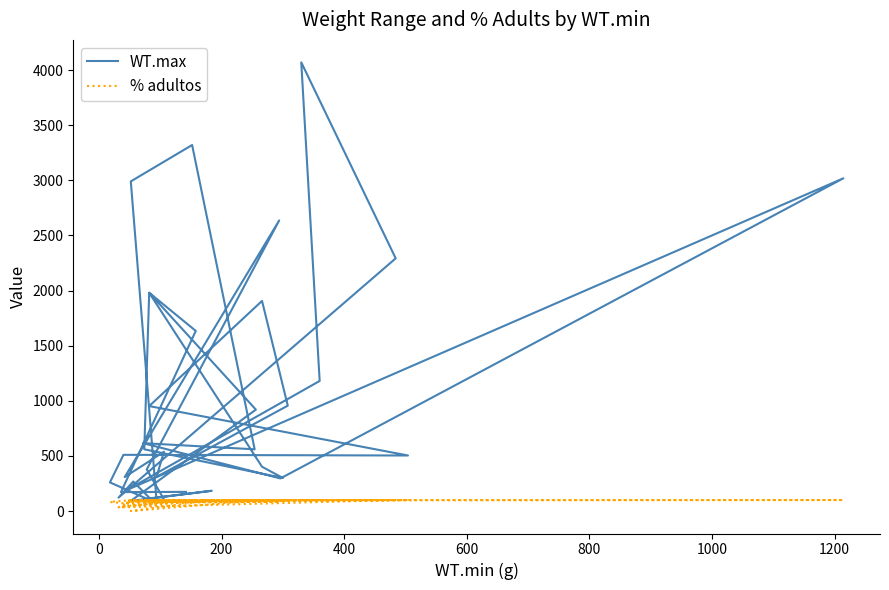

How many values in the % adultos series are below 96?

18